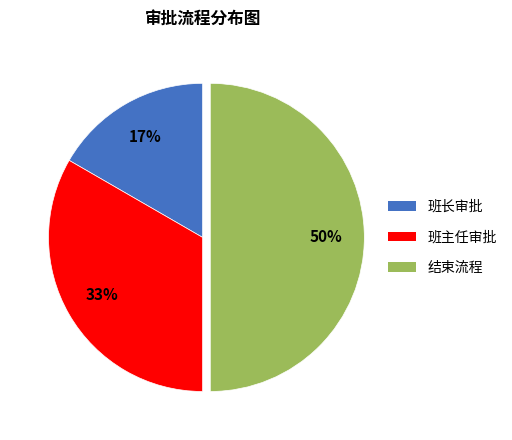

Does 班长审批 account for over 50% of the chart?

No